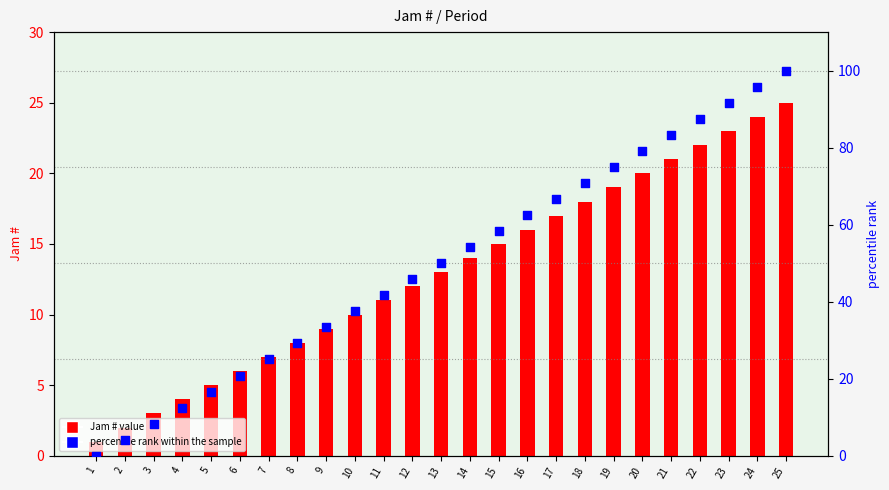

Which series contains the lowest Y value?

percentile rank within the sample